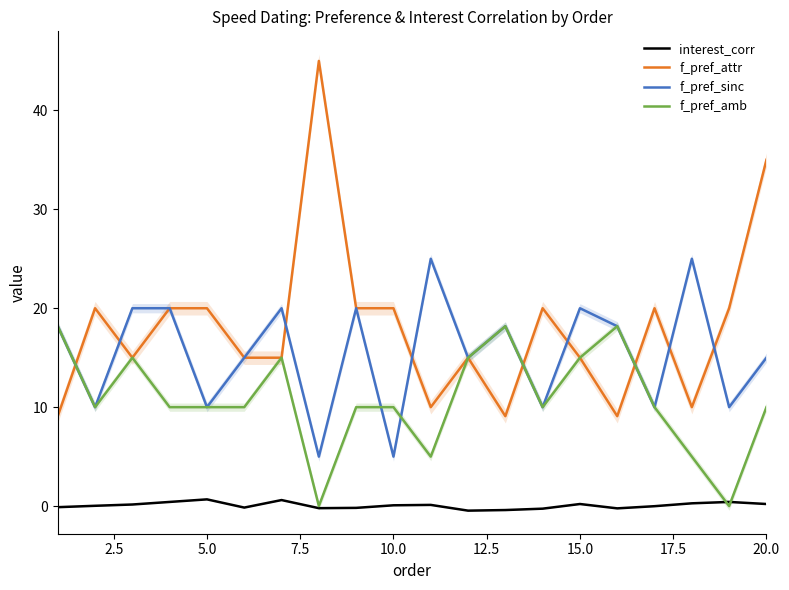

Reading right to left, transcribe all the data shown in this chart.

interest_corr: 0.2	0.4	0.3	-0.0	-0.2	0.2	-0.3	-0.4	-0.5	0.1	0.1	-0.2	-0.2	0.6	-0.1	0.7	0.4	0.2	0.0	-0.1
f_pref_attr: 35.0	20.0	10.0	20.0	9.1	15.0	20.0	9.1	15.0	10.0	20.0	20.0	45.0	15.0	15.0	20.0	20.0	15.0	20.0	9.1
f_pref_sinc: 15.0	10.0	25.0	10.0	18.2	20.0	10.0	18.2	15.0	25.0	5.0	20.0	5.0	20.0	15.0	10.0	20.0	20.0	10.0	18.2
f_pref_amb: 10.0	0.0	5.0	10.0	18.2	15.0	10.0	18.2	15.0	5.0	10.0	10.0	0.0	15.0	10.0	10.0	10.0	15.0	10.0	18.2